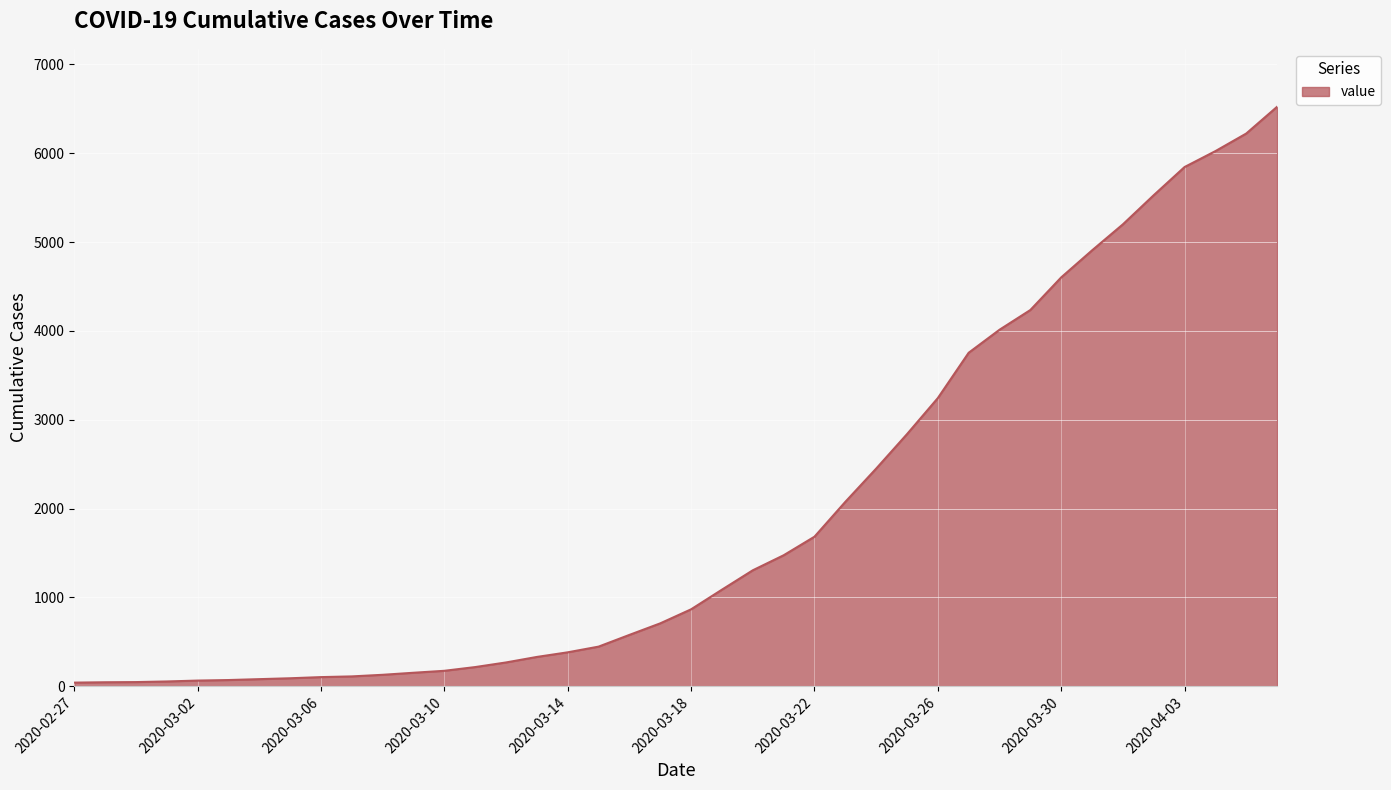

What is the maximum value shown in the chart?

6522